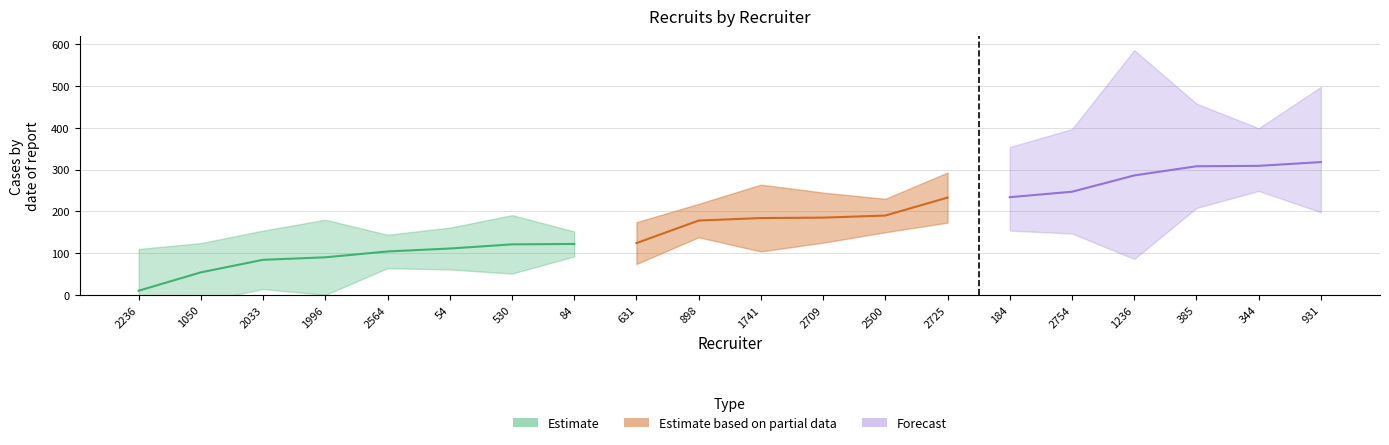

True or false: blk has a value of 0 at 2236.

False